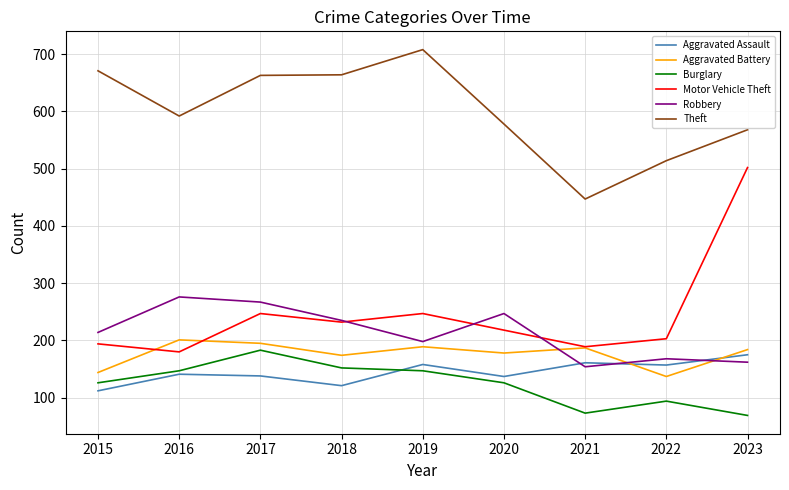

At which label does Burglary reach its peak?

2017